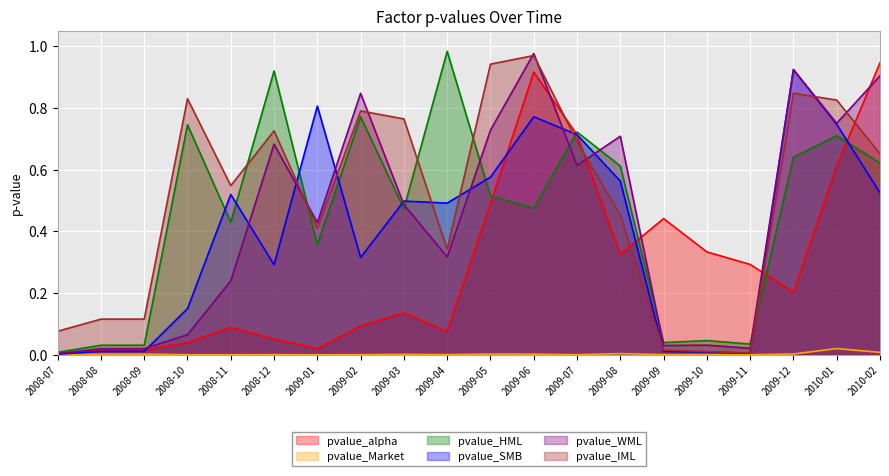

Rank the series at 2009-01 from lowest to highest value.

pvalue_Market, pvalue_alpha, pvalue_HML, pvalue_IML, pvalue_WML, pvalue_SMB